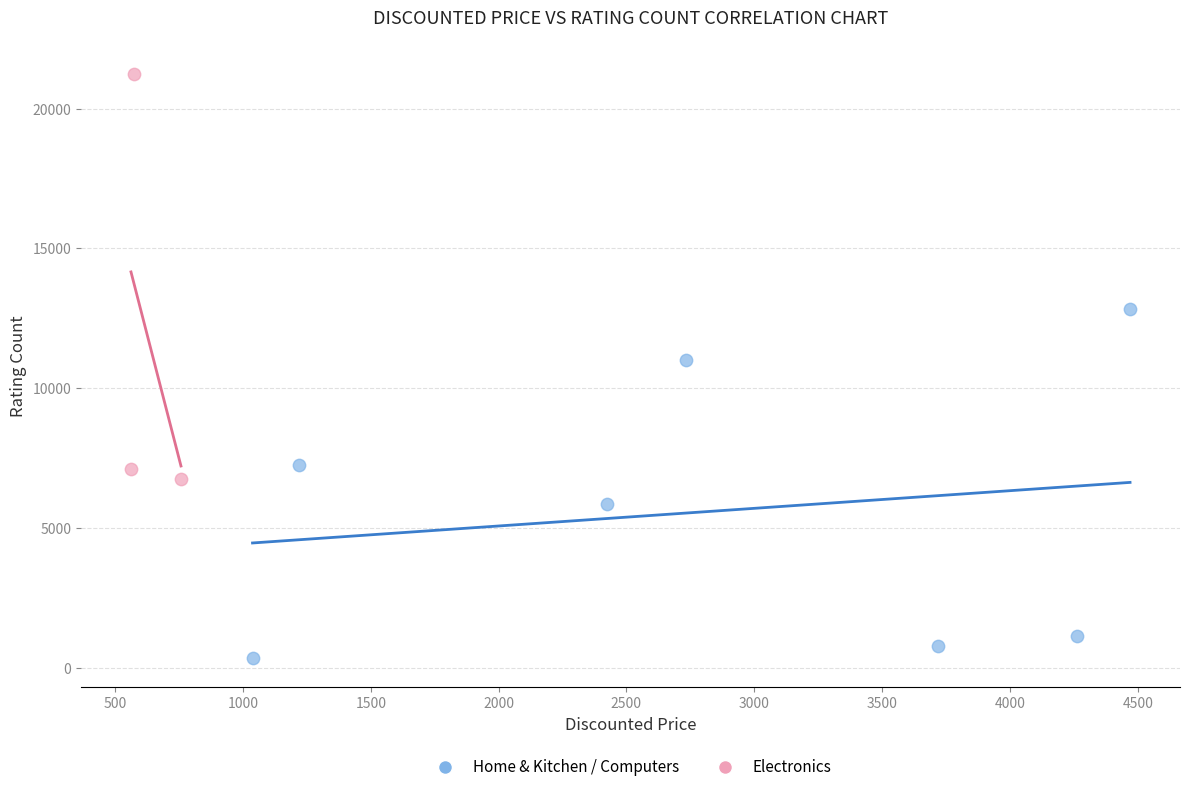

Which series contains the highest Y value?

Electronics